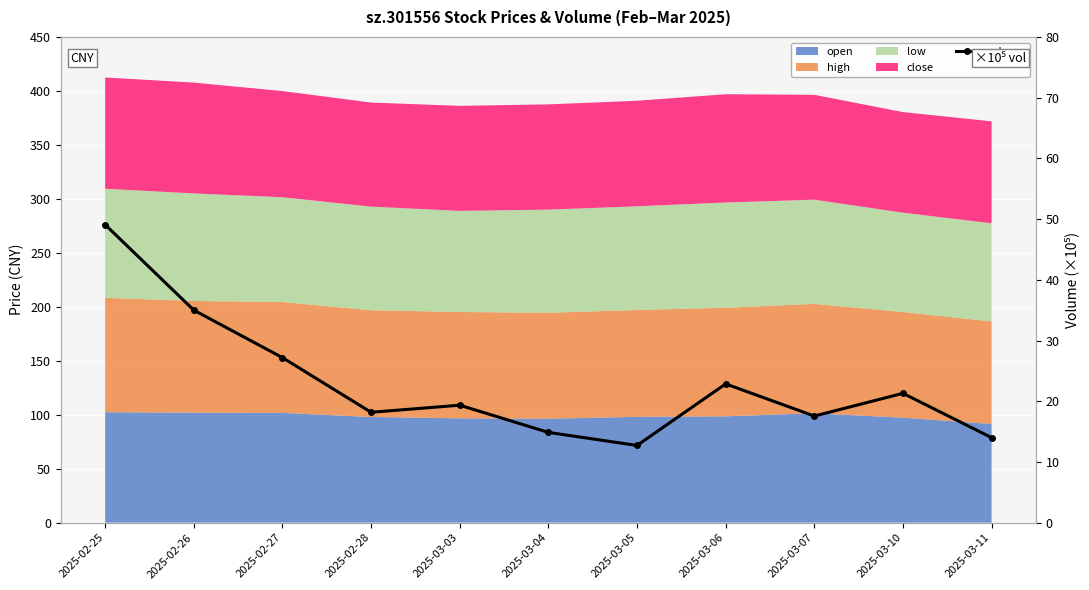

What is the change in value from 2025-03-03 to 2025-03-04?

-4.5